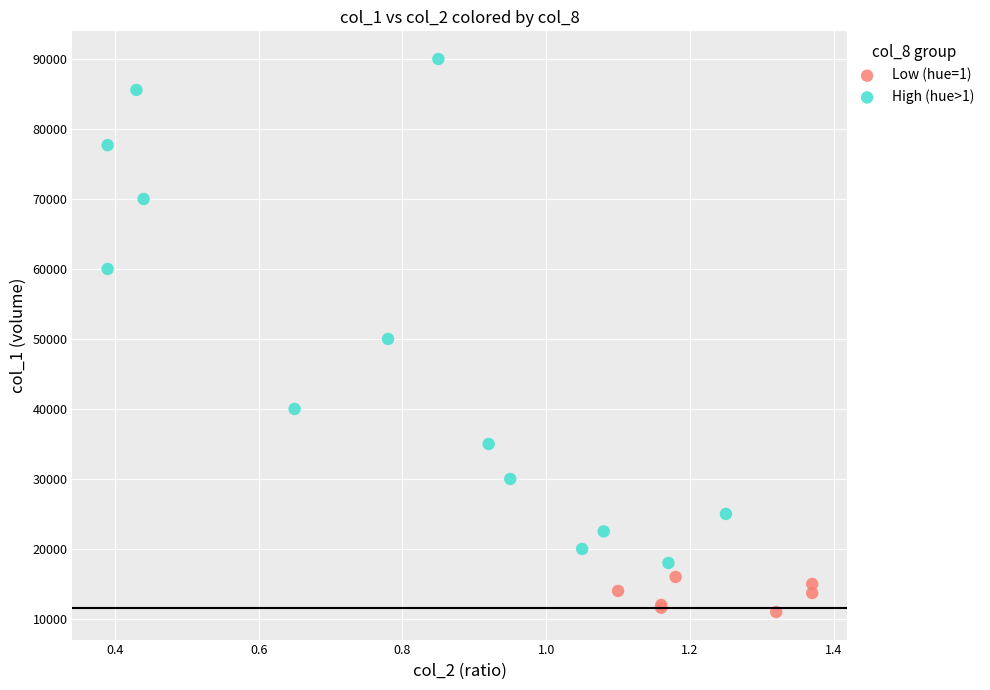

Which series contains the lowest Y value?

Low (hue=1)